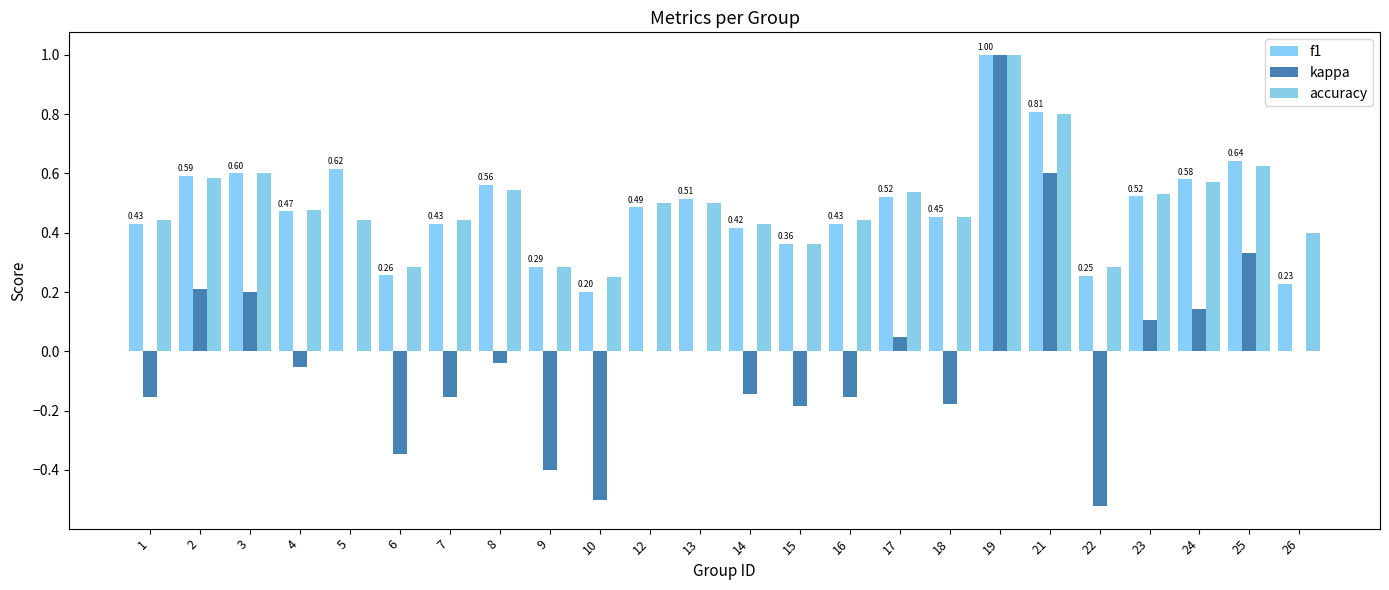

Read the accuracy value at 14.

0.4